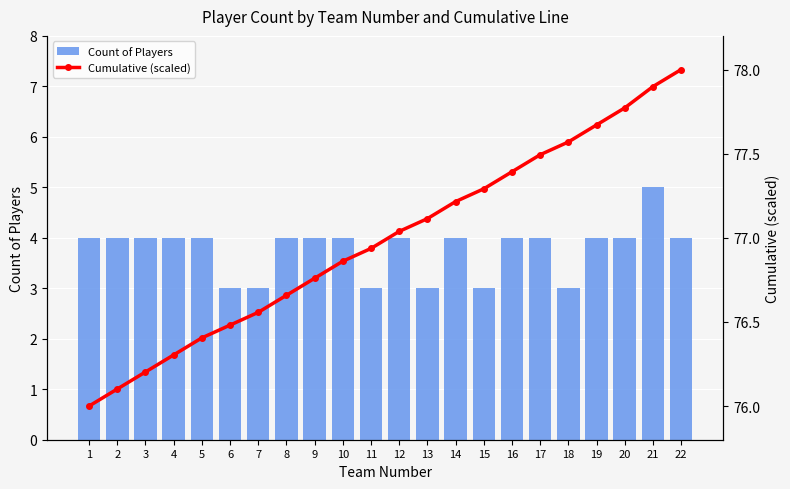

What is the sum of the Count of Players values at 17 and 8?

8